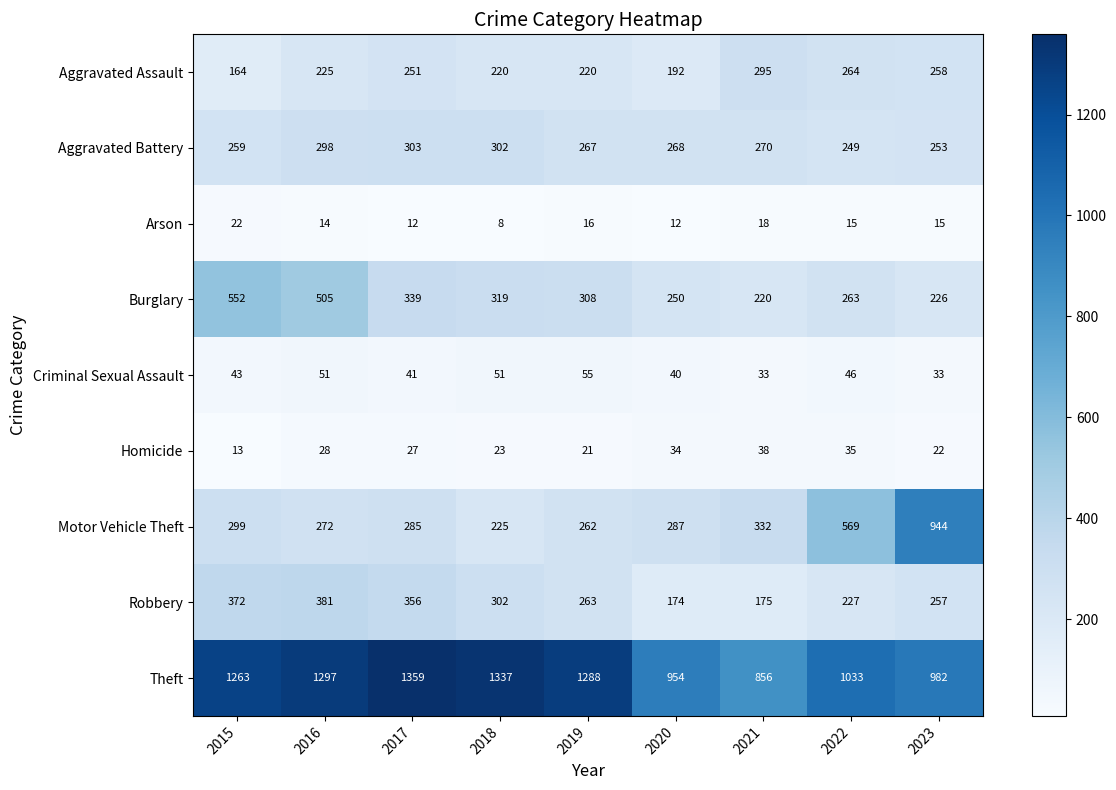

Which series changed the most between 2015 and 2023?

Motor Vehicle Theft